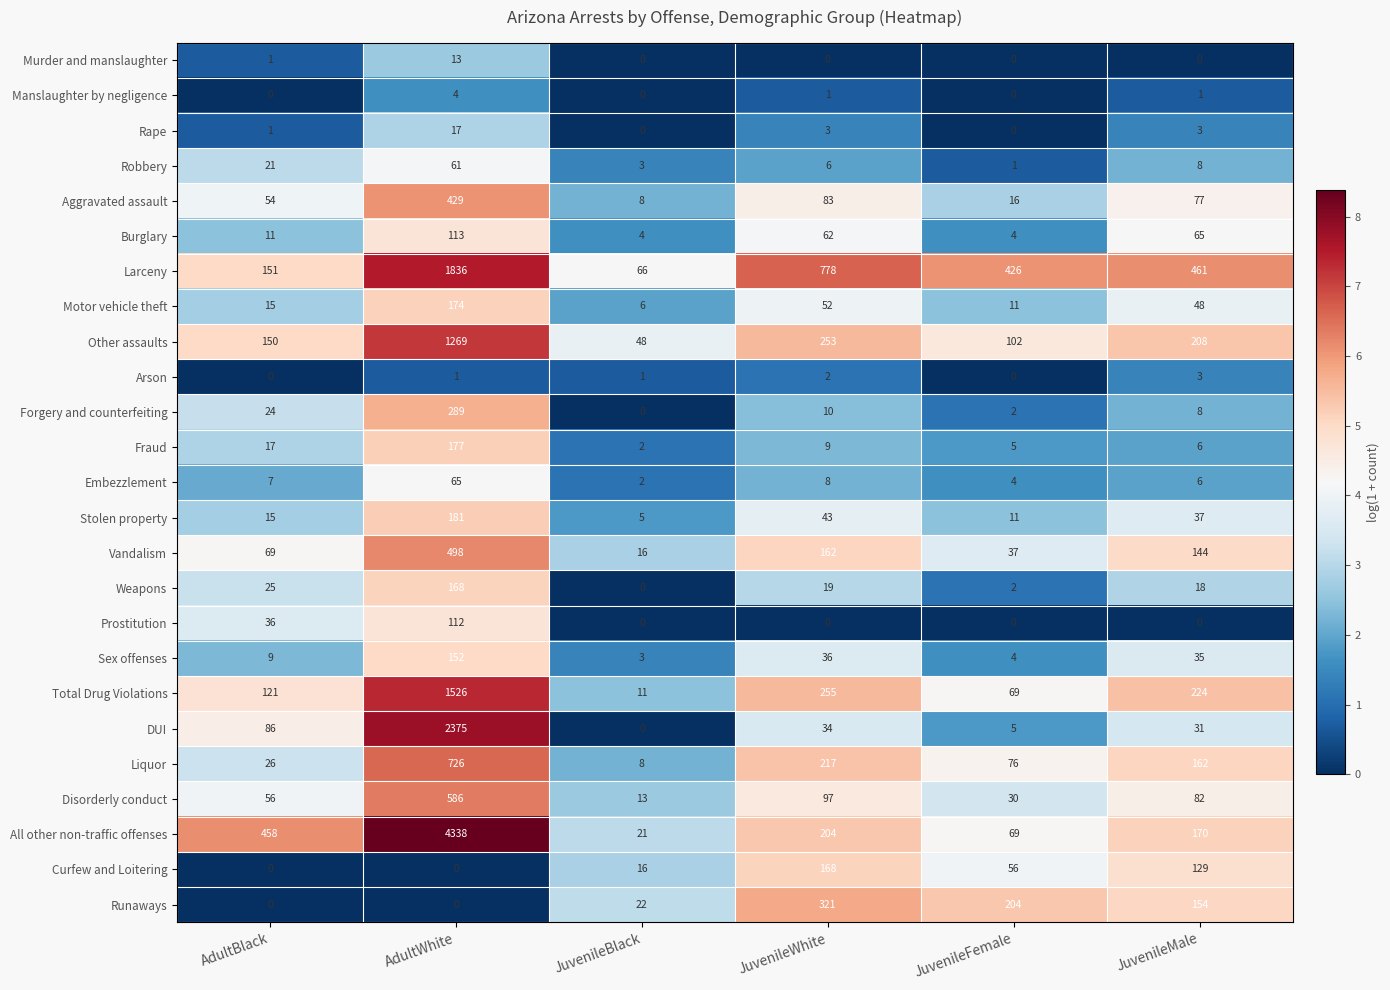

What is the average value of the Forgery and counterfeiting series?

56